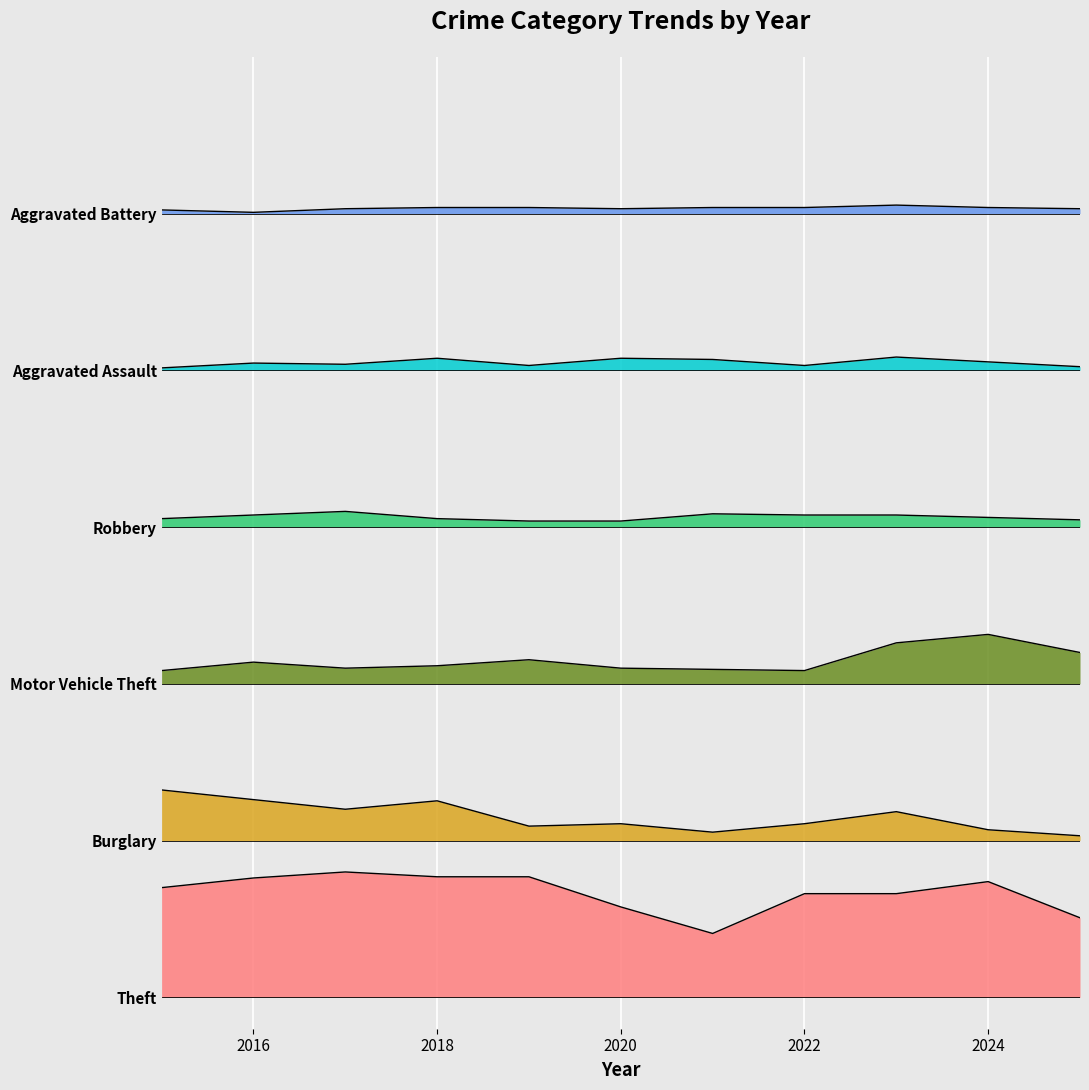

What is the maximum value shown in the chart?

5.1